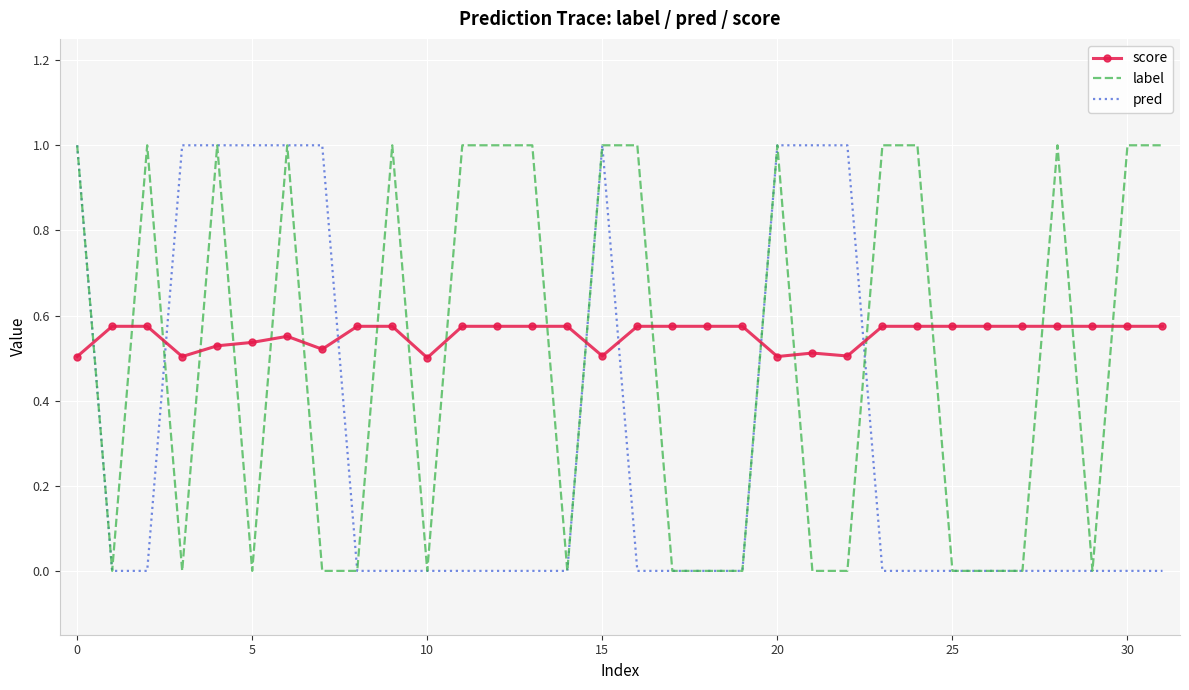

Rank the series by their average value, from lowest to highest.

pred, label, score